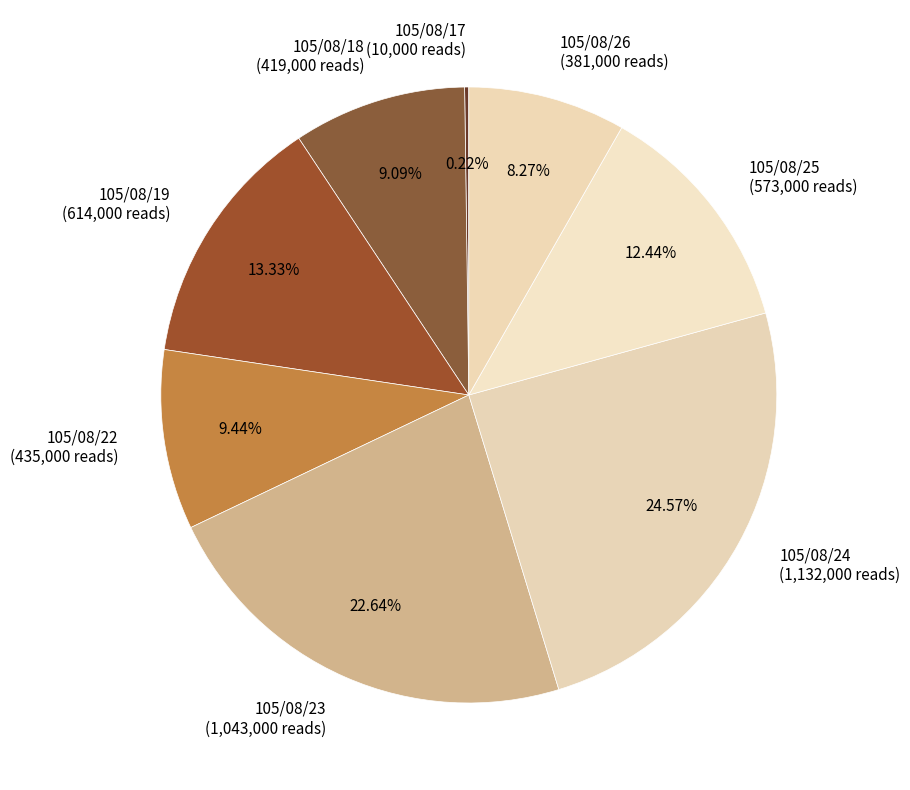

Which category has the biggest portion of the pie?

105/08/24